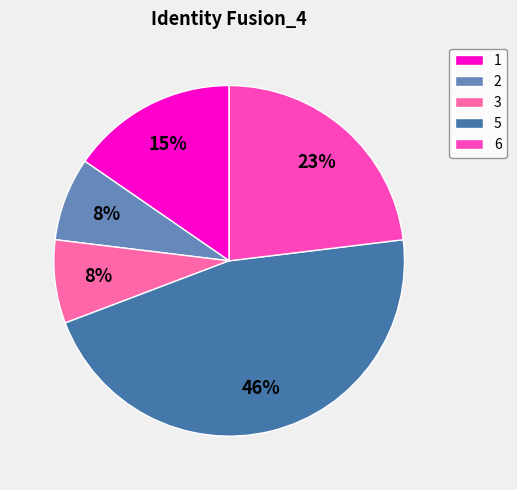

Is there a majority slice in this chart?

No